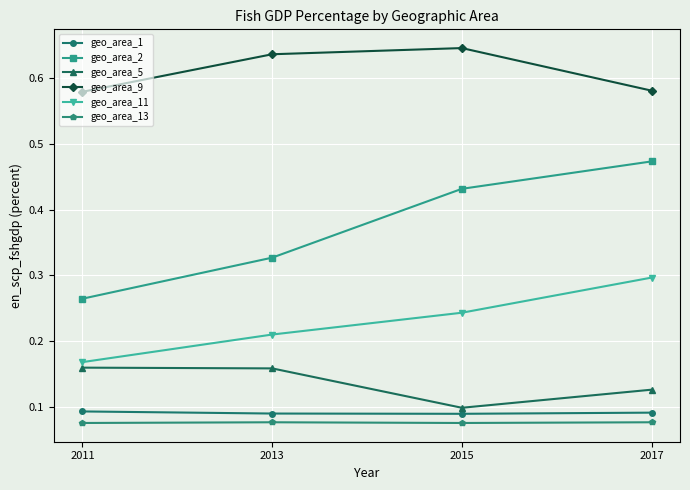

True or false: geo_area_13 has a value of 0.0 at 2017.

False